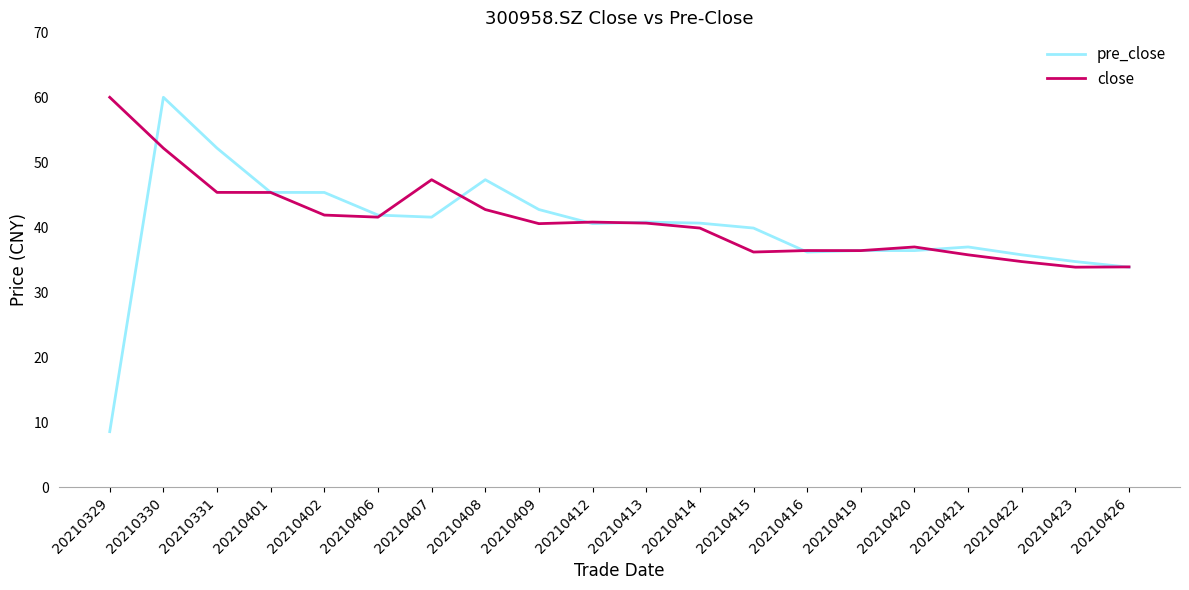

What is the average value of the close series?

41.1